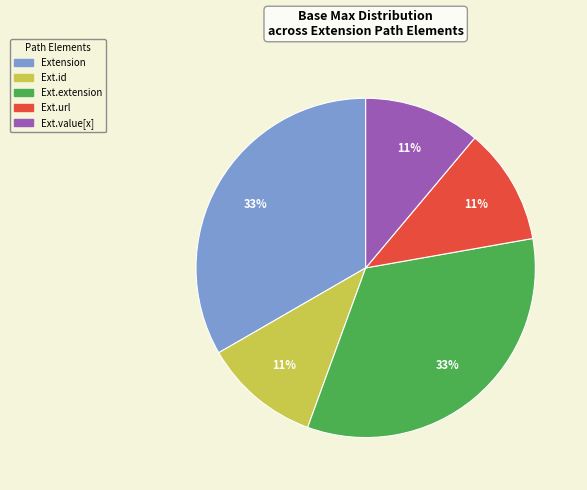

To the nearest percent, what is the difference between the largest and smallest slice percentages?

22%